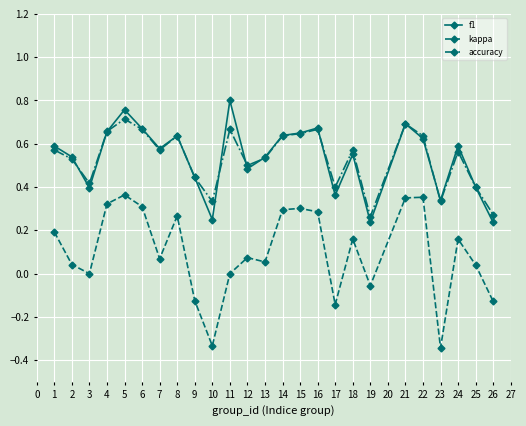

What is the sum of all accuracy values?

13.3